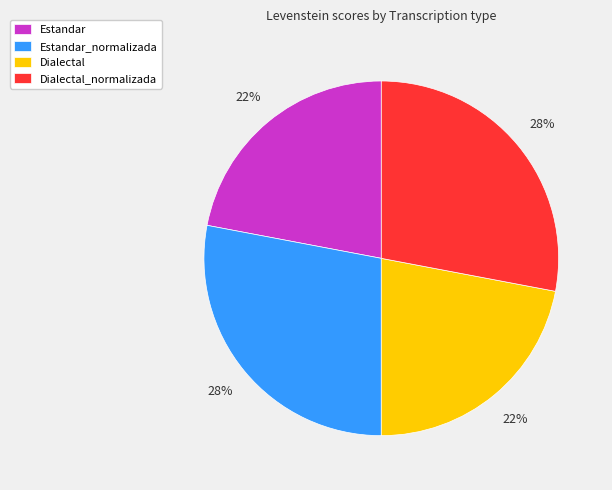

What percentage is the Estandar slice, to the nearest percent?

22%